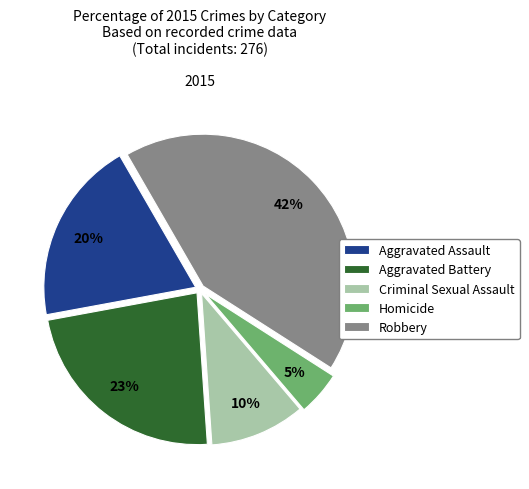

Count the number of slices in the pie.

5